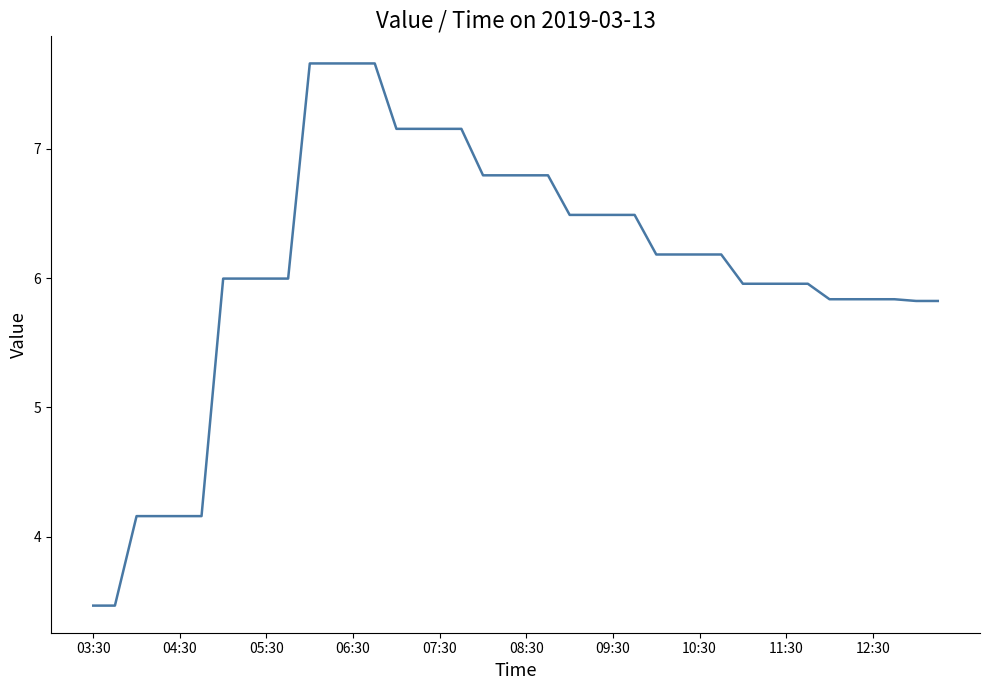

What is the maximum value shown in the chart?

7.7